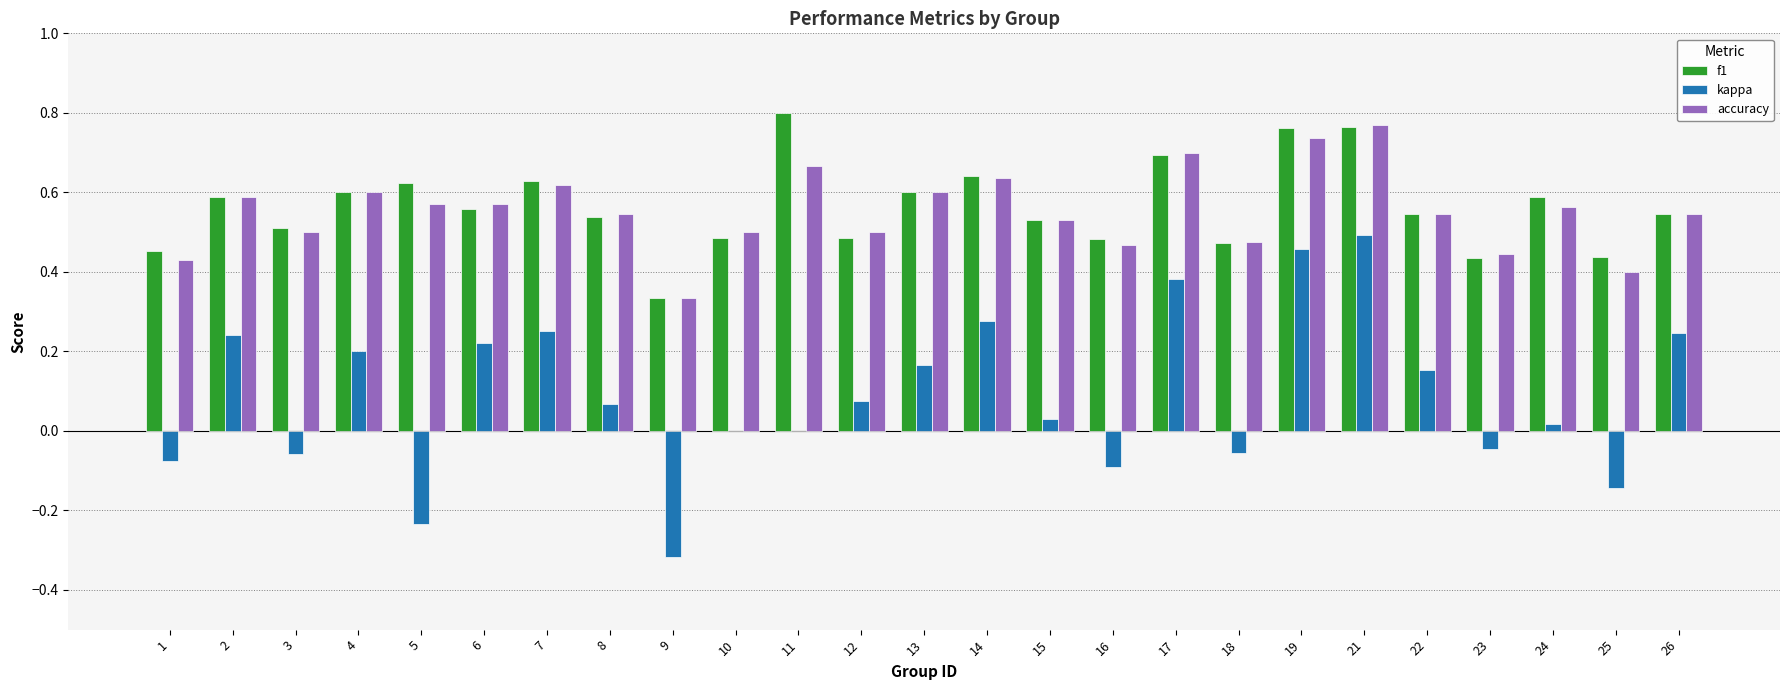

What are all the series names shown in the legend?

f1, kappa, accuracy